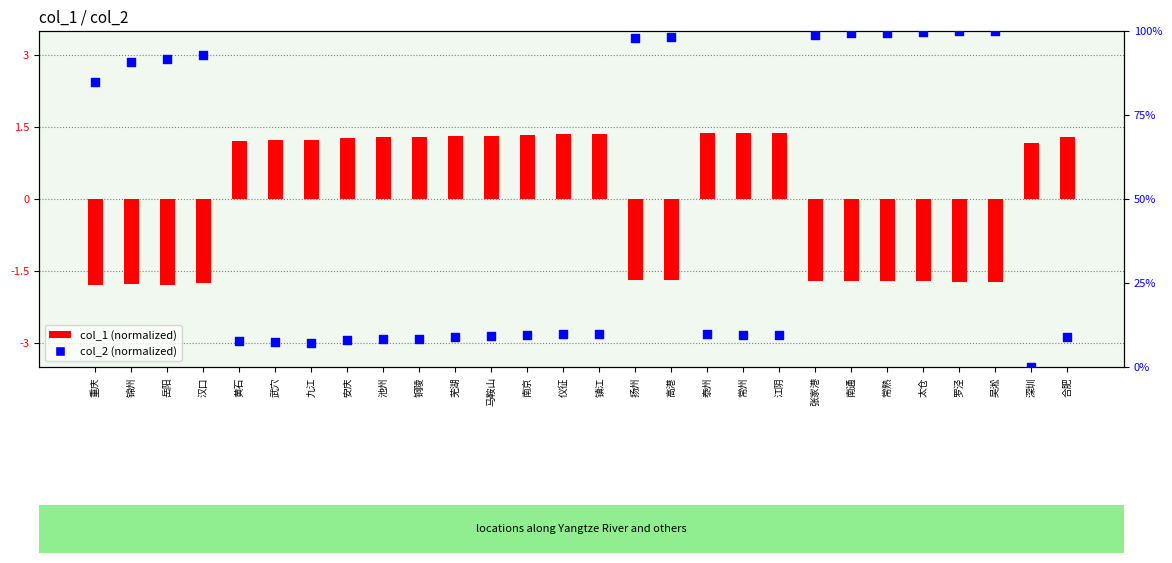

What are all the series names shown in the legend?

col_1 (normalized), col_2 (normalized)